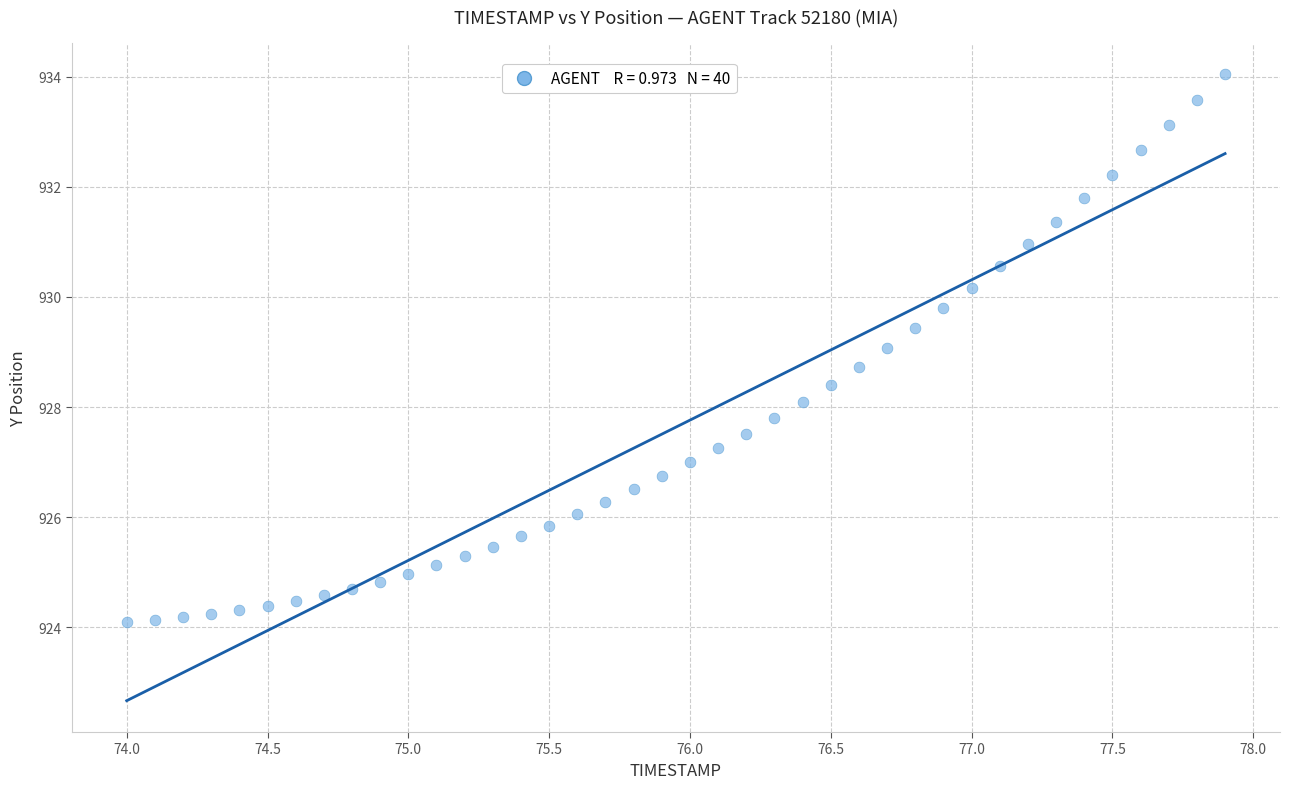

What is the range of Y values (max minus min)?

10.0